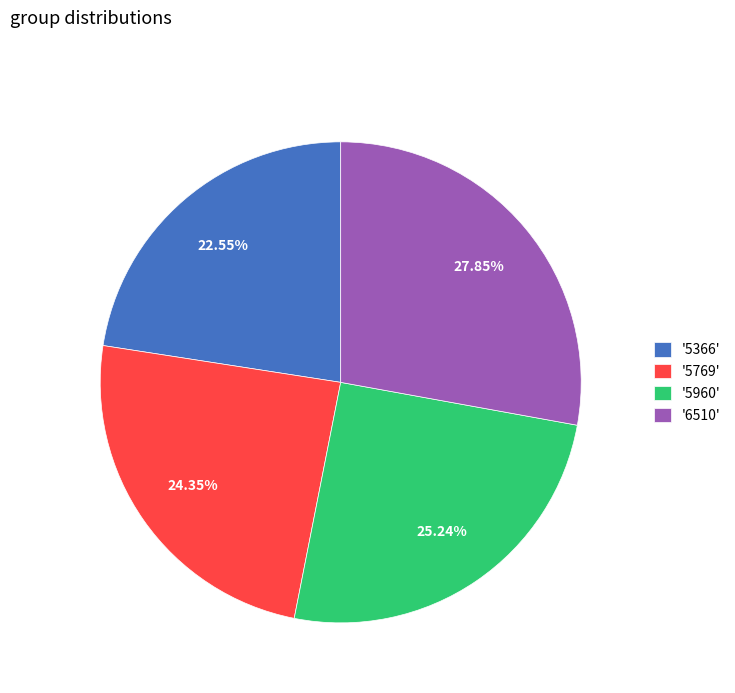

Is there any slice that represents more than half of the pie?

No